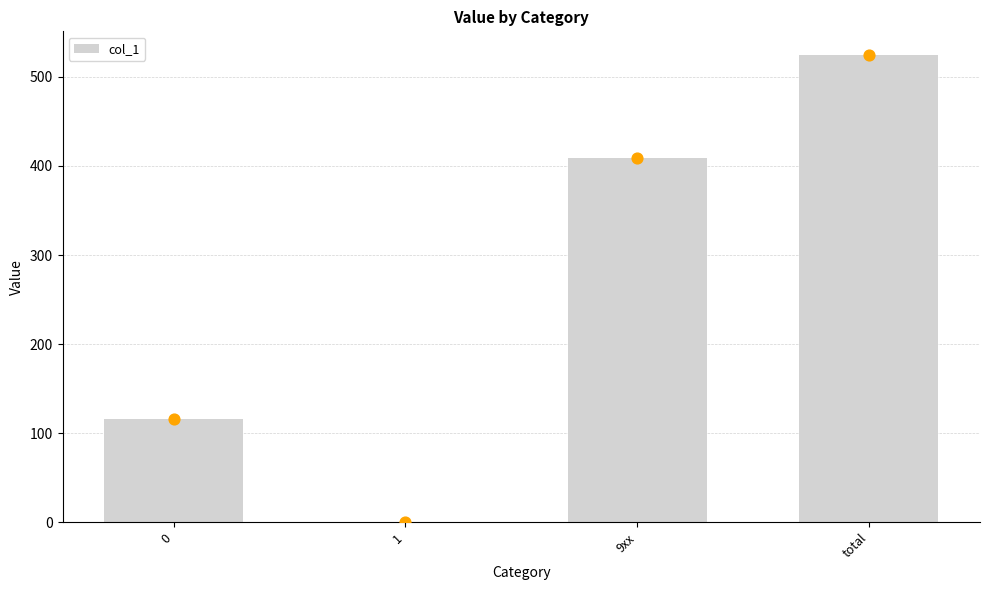

What is the ratio of the value at total to the value at 0?

4.5